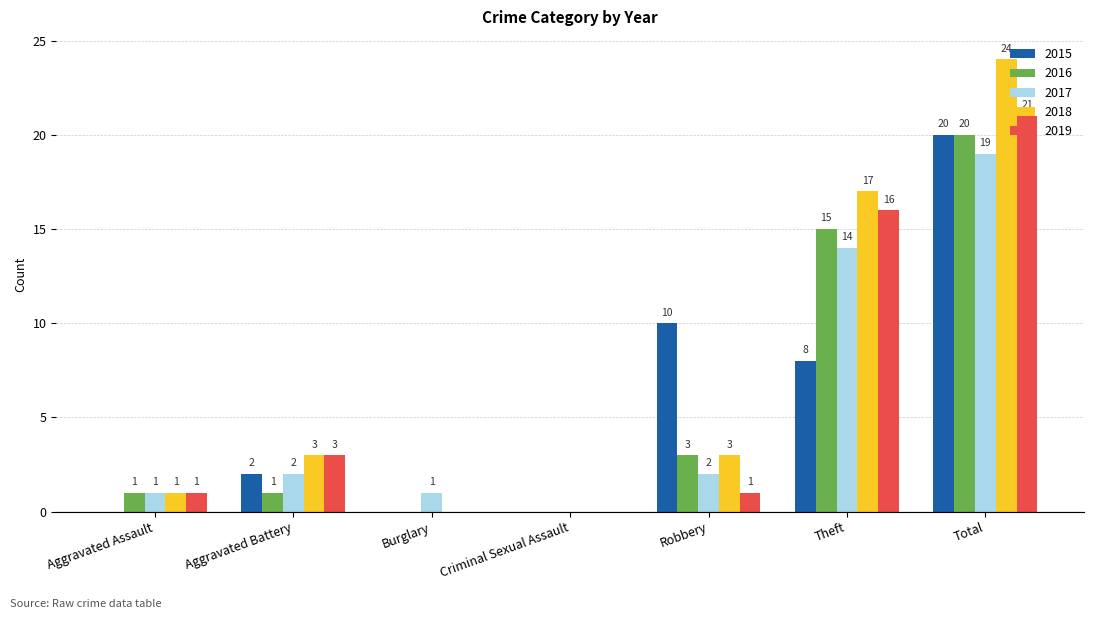

What is the difference between the 2019 values at Aggravated Assault and Burglary?

1